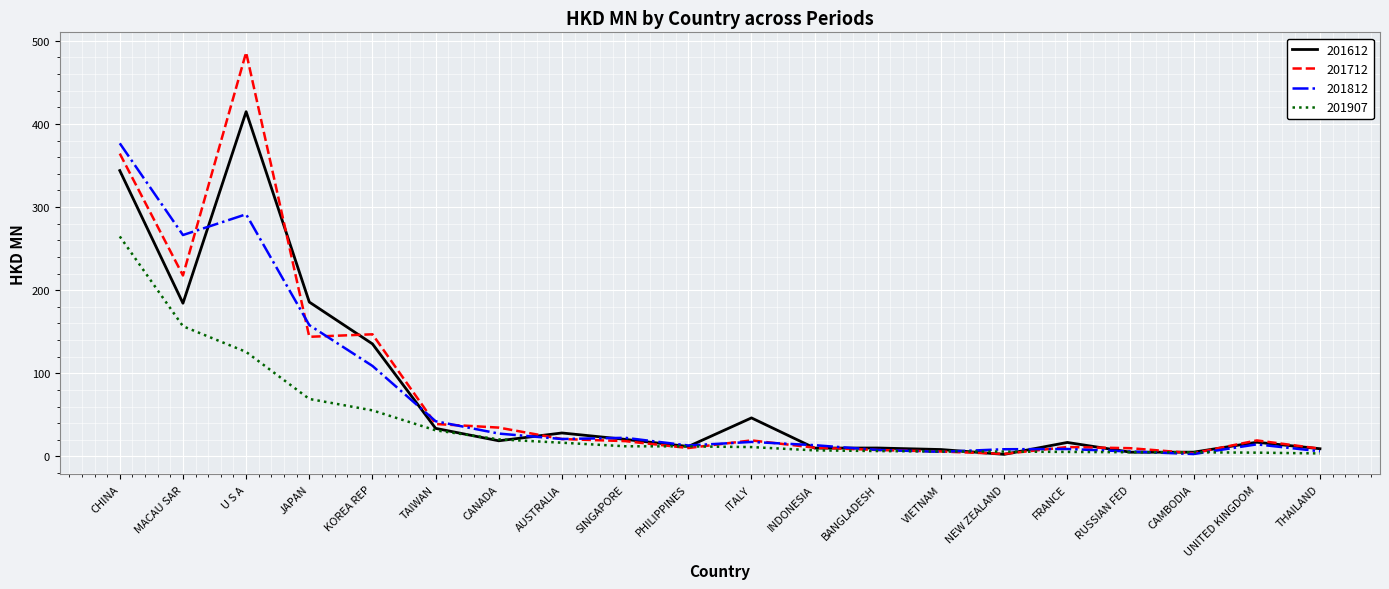

Between which two adjacent categories do 201612 and 201812 first intersect?

MACAU SAR and U S A